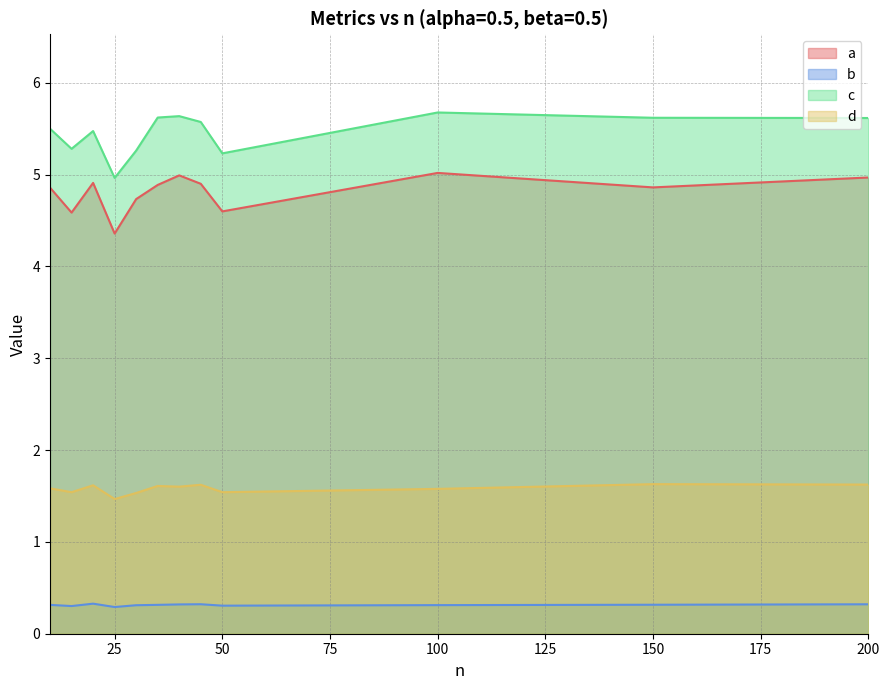

Rank the categories by c value from lowest to highest.

25, 50, 30, 15, 20, 10, 45, 200, 150, 35, 40, 100